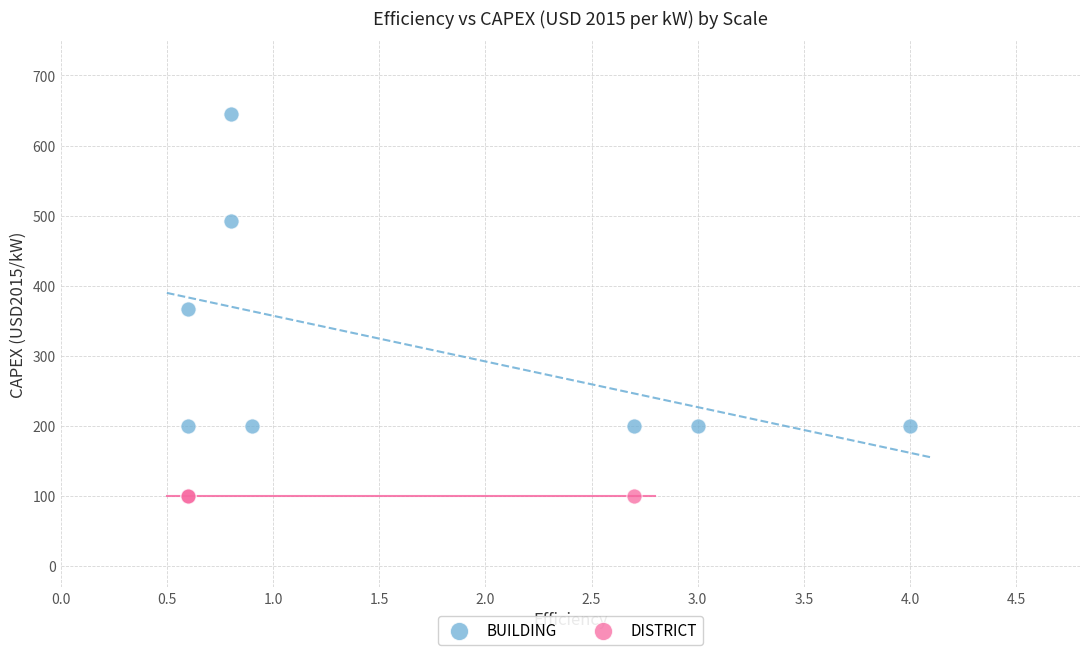

Which series contains the lowest Y value?

DISTRICT